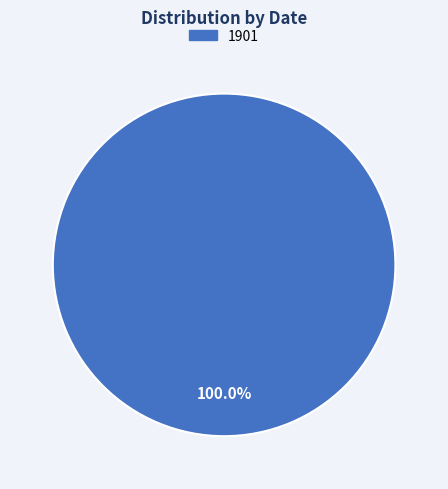

Is there a majority slice in this chart?

Yes